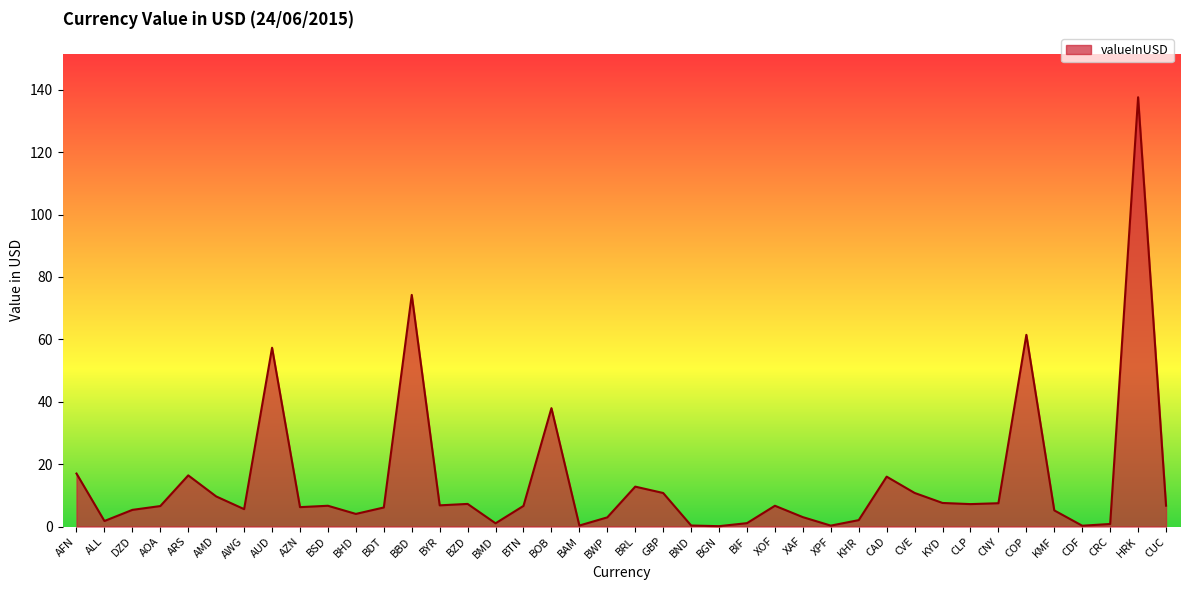

Approximately how many times larger is the value at BOB compared to BSD?

5.7